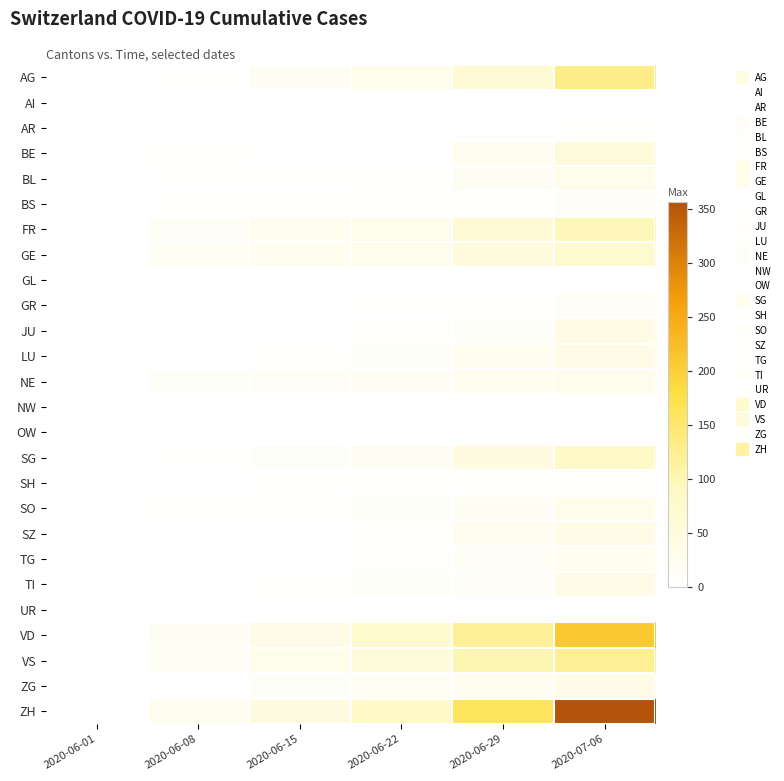

Reading right to left, list all the values displayed in this chart.

AG: 2020-07-06=132	2020-06-29=65	2020-06-22=28	2020-06-15=17	2020-06-08=5	2020-06-01=0
AI: 2020-07-06=0	2020-06-29=0	2020-06-22=0	2020-06-15=0	2020-06-08=0	2020-06-01=0
AR: 2020-07-06=4	2020-06-29=2	2020-06-22=0	2020-06-15=0	2020-06-08=0	2020-06-01=0
BE: 2020-07-06=52	2020-06-29=25	2020-06-22=0	2020-06-15=0	2020-06-08=8	2020-06-01=0
BL: 2020-07-06=29	2020-06-29=17	2020-06-22=7	2020-06-15=4	2020-06-08=3	2020-06-01=1
BS: 2020-07-06=12	2020-06-29=7	2020-06-22=7	2020-06-15=5	2020-06-08=4	2020-06-01=0
FR: 2020-07-06=95	2020-06-29=61	2020-06-22=32	2020-06-15=22	2020-06-08=13	2020-06-01=0
GE: 2020-07-06=75	2020-06-29=51	2020-06-22=32	2020-06-15=22	2020-06-08=14	2020-06-01=1
GL: 2020-07-06=1	2020-06-29=1	2020-06-22=0	2020-06-15=0	2020-06-08=0	2020-06-01=0
GR: 2020-07-06=13	2020-06-29=8	2020-06-22=3	2020-06-15=2	2020-06-08=1	2020-06-01=0
JU: 2020-07-06=39	2020-06-29=11	2020-06-22=3	2020-06-15=1	2020-06-08=0	2020-06-01=0
LU: 2020-07-06=37	2020-06-29=23	2020-06-22=10	2020-06-15=3	2020-06-08=1	2020-06-01=0
NE: 2020-07-06=27	2020-06-29=21	2020-06-22=18	2020-06-15=12	2020-06-08=9	2020-06-01=0
NW: 2020-07-06=0	2020-06-29=0	2020-06-22=0	2020-06-15=0	2020-06-08=0	2020-06-01=0
OW: 2020-07-06=2	2020-06-29=1	2020-06-22=0	2020-06-15=0	2020-06-08=0	2020-06-01=0
SG: 2020-07-06=83	2020-06-29=46	2020-06-22=16	2020-06-15=11	2020-06-08=4	2020-06-01=0
SH: 2020-07-06=7	2020-06-29=5	2020-06-22=3	2020-06-15=3	2020-06-08=1	2020-06-01=0
SO: 2020-07-06=32	2020-06-29=16	2020-06-22=11	2020-06-15=8	2020-06-08=6	2020-06-01=0
SZ: 2020-07-06=35	2020-06-29=21	2020-06-22=6	2020-06-15=1	2020-06-08=0	2020-06-01=0
TG: 2020-07-06=21	2020-06-29=12	2020-06-22=3	2020-06-15=1	2020-06-08=1	2020-06-01=0
TI: 2020-07-06=36	2020-06-29=13	2020-06-22=11	2020-06-15=6	2020-06-08=1	2020-06-01=0
UR: 2020-07-06=0	2020-06-29=2	2020-06-22=0	2020-06-15=0	2020-06-08=0	2020-06-01=0
VD: 2020-07-06=208	2020-06-29=121	2020-06-22=71	2020-06-15=35	2020-06-08=16	2020-06-01=0
VS: 2020-07-06=123	2020-06-29=101	2020-06-22=56	2020-06-15=32	2020-06-08=14	2020-06-01=1
ZG: 2020-07-06=36	2020-06-29=21	2020-06-22=14	2020-06-15=11	2020-06-08=1	2020-06-01=0
ZH: 2020-07-06=357	2020-06-29=162	2020-06-22=83	2020-06-15=45	2020-06-08=23	2020-06-01=0